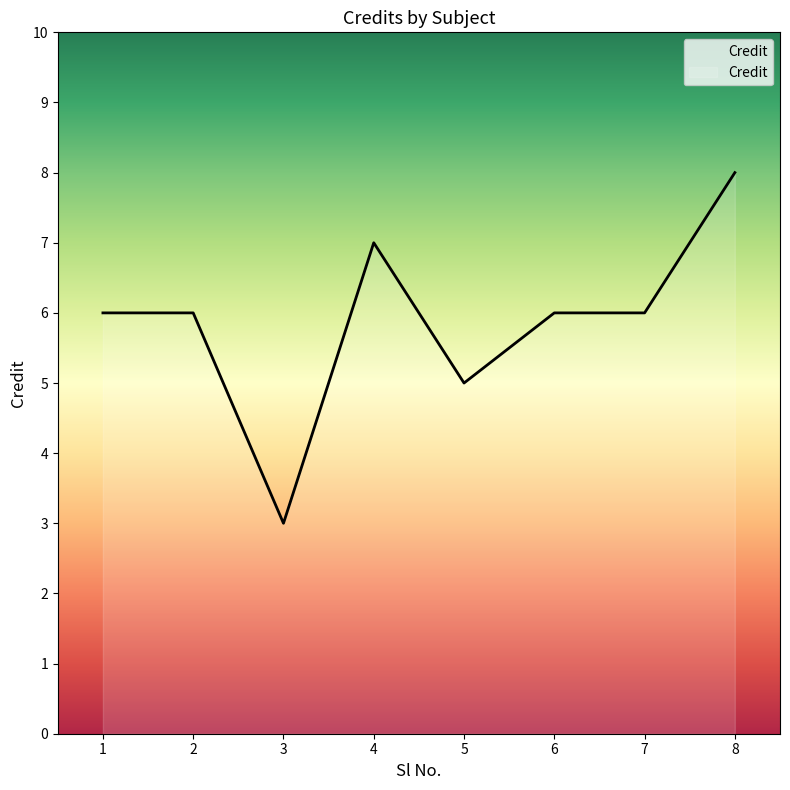

What is the smallest value displayed?

3